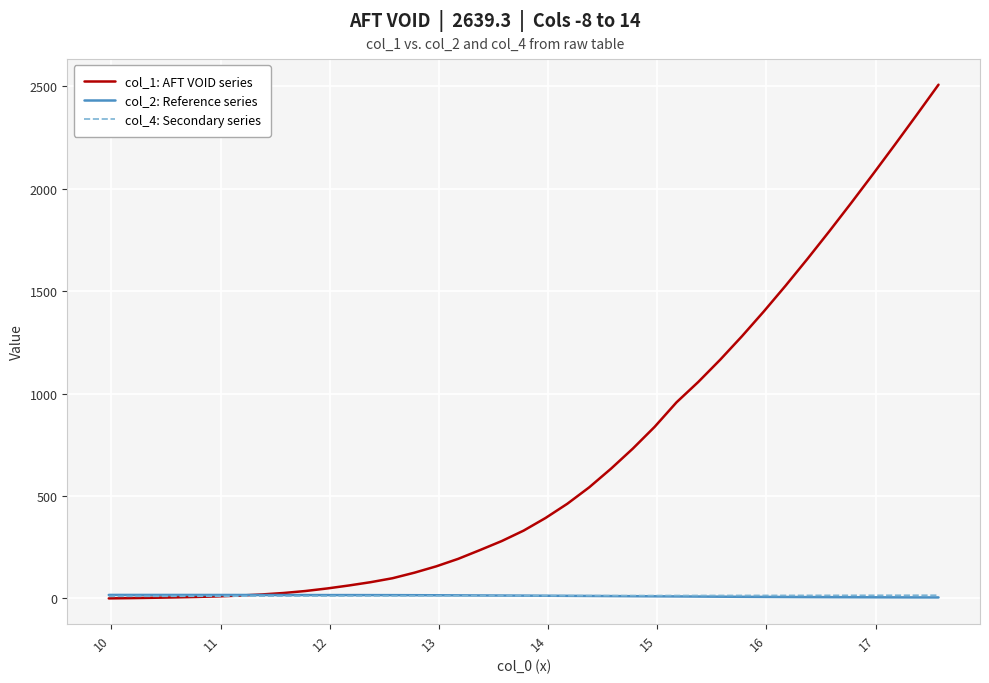

Which series has the widest spread of values?

col_1: AFT VOID series